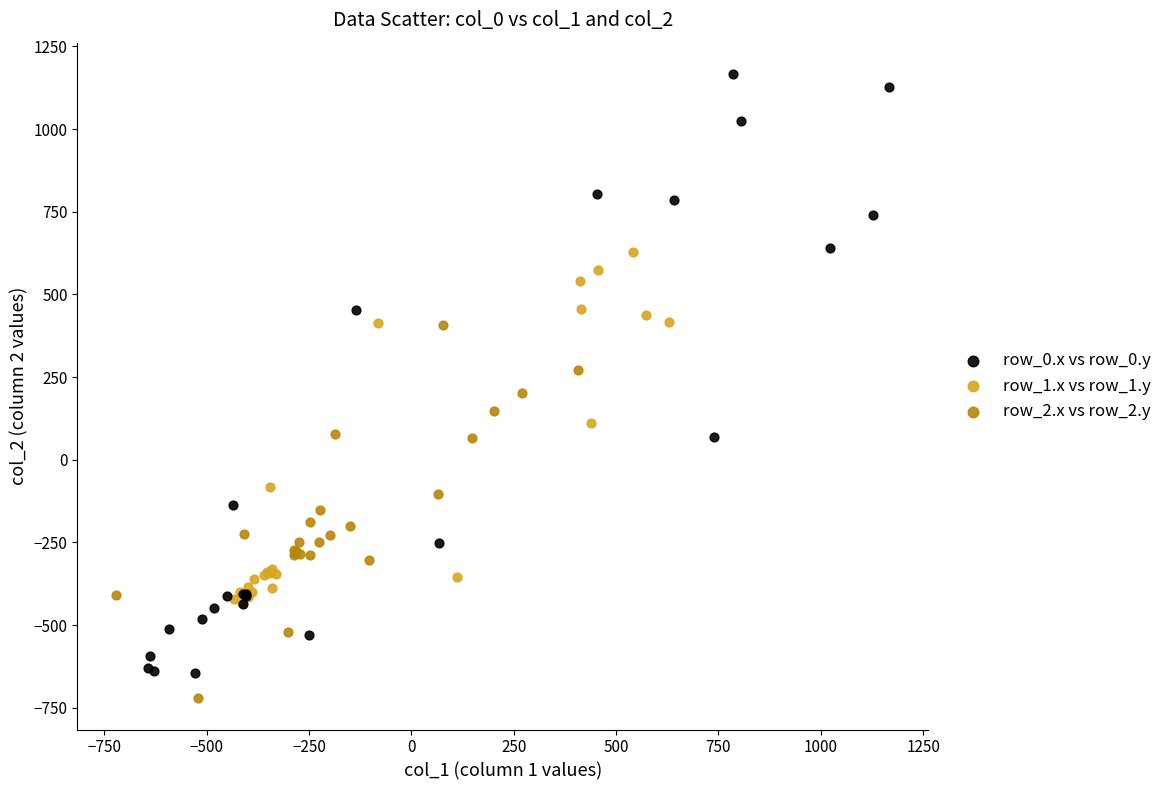

Which series has the largest Y range (max minus min)?

row_0.x vs row_0.y